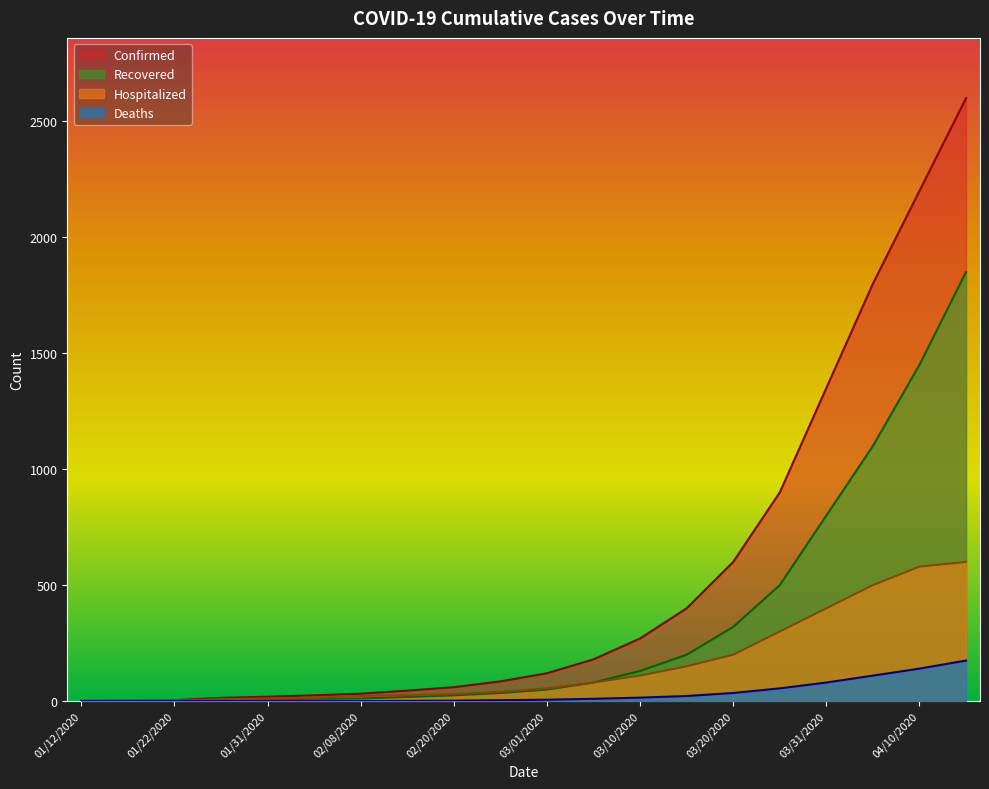

Where does the Confirmed series first go above 120?

03/05/2020